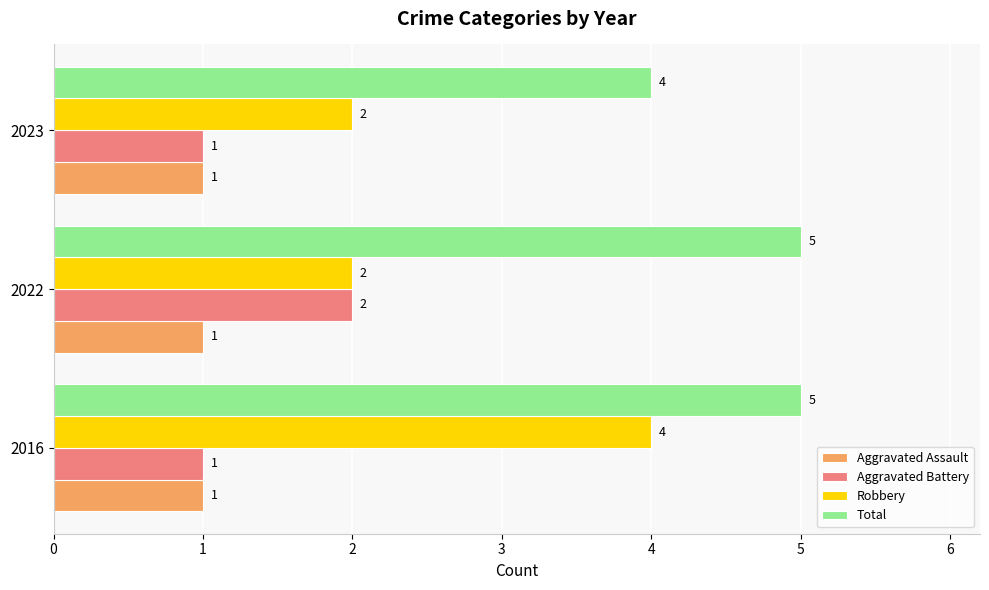

Which series has the largest range (max minus min)?

Robbery